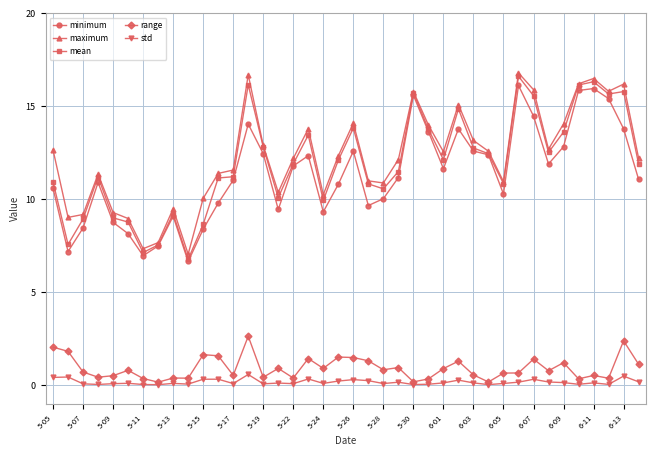

What is the value of the range point at the 19th from the left?

0.9